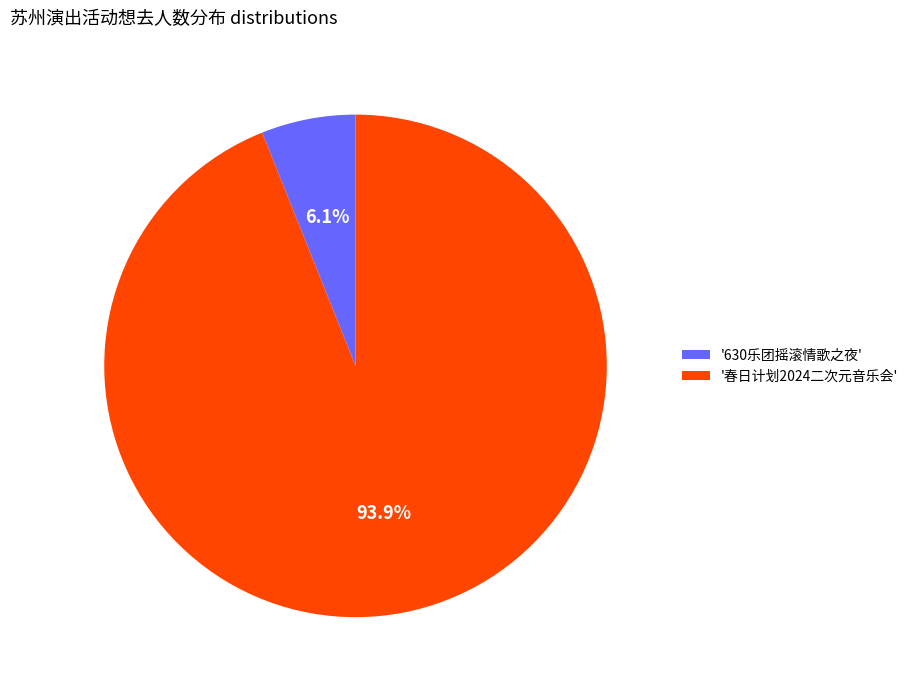

Is there any slice that represents more than half of the pie?

Yes